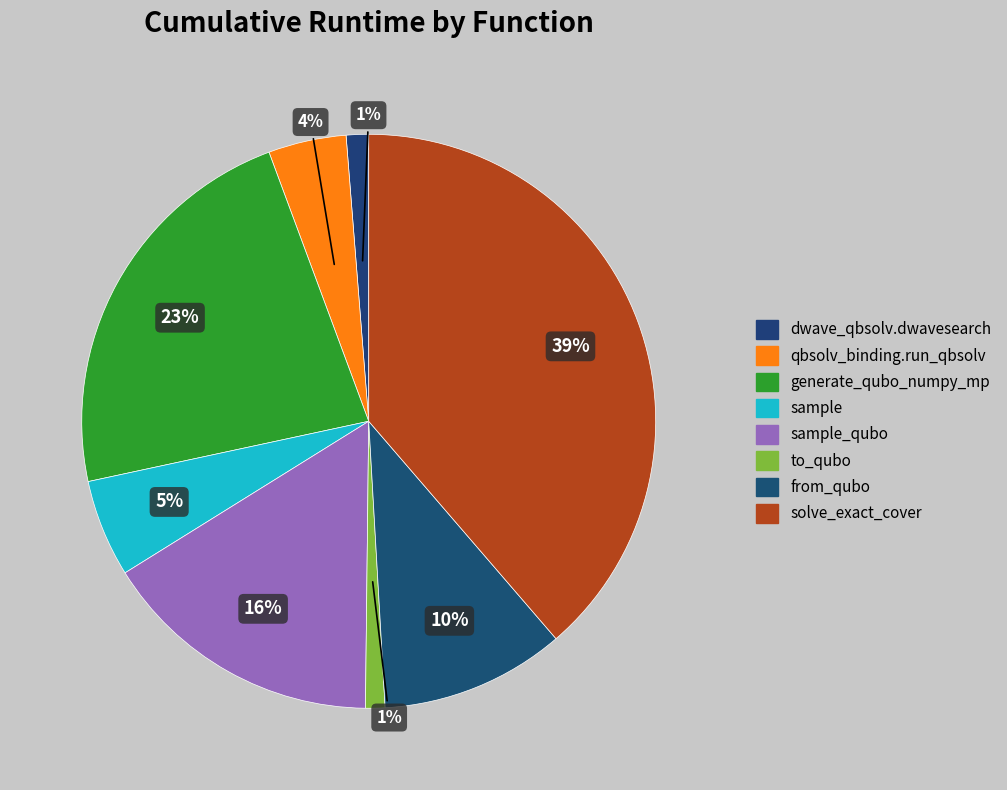

Rank the categories by value from lowest to highest.

to_qubo, dwave_qbsolv.dwavesearch, dwave_qbsolv.qbsolv_binding.run_qbsolv, sample, from_qubo, sample_qubo, generate_qubo_numpy_multi_processing, solve_exact_cover